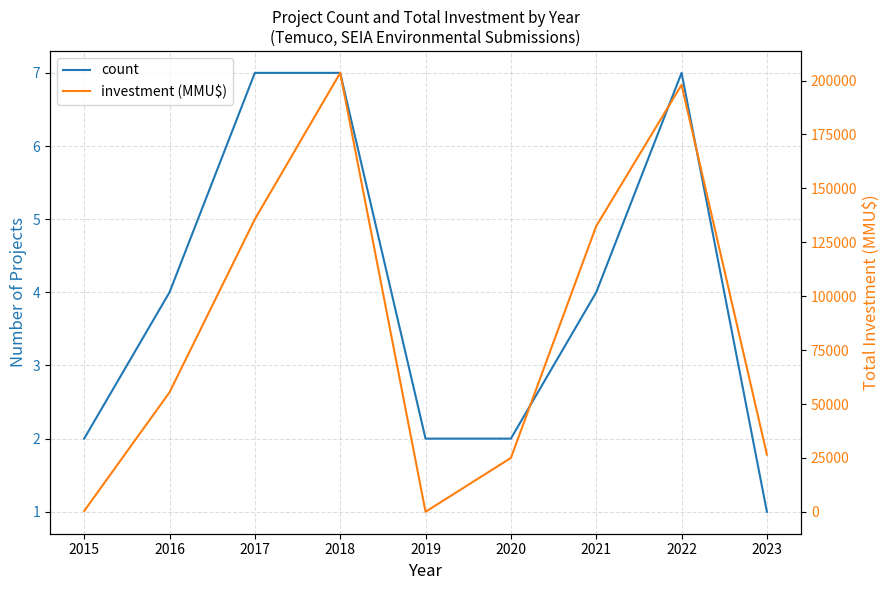

Reading left to right, list all the values displayed in this chart.

count: 2	4	7	7	2	2	4	7	1
investment (MMU$): 400	55410	135671	203535	29	25000	132507	198000	26535